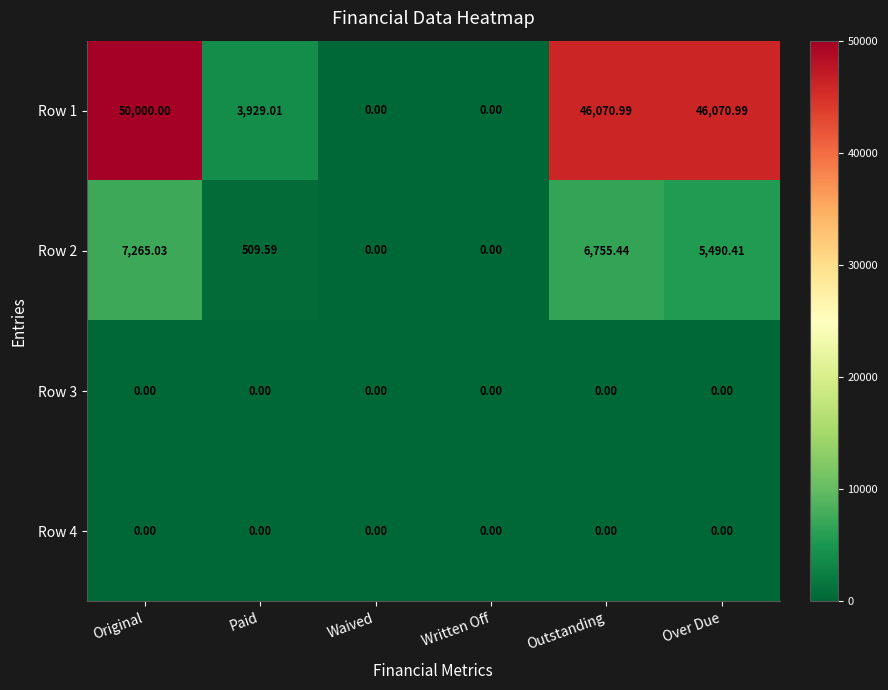

What is the spread (max minus min) of values at Paid?

3929.0